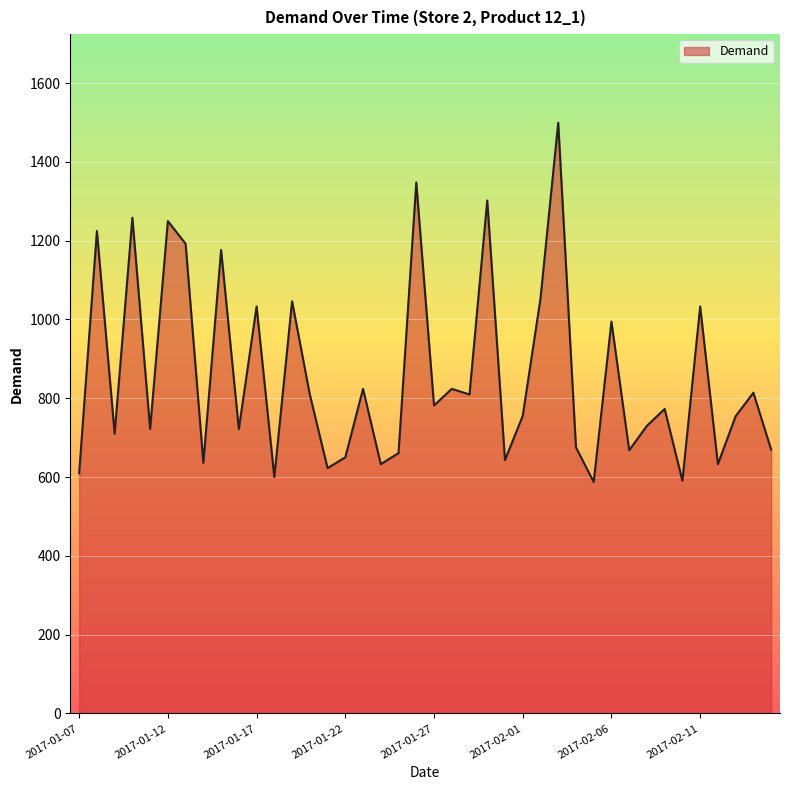

How many lines are shown in the chart?

1